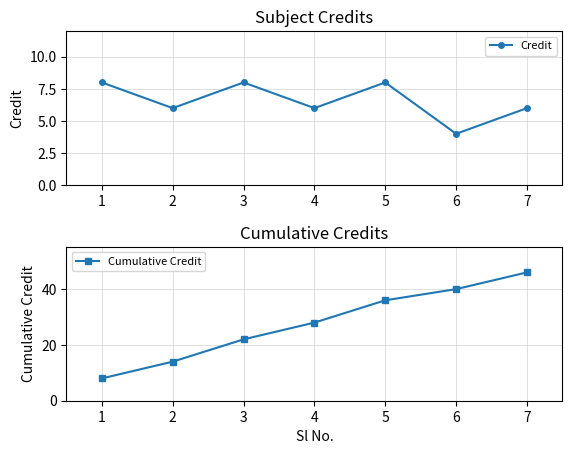

Reading left to right, extract all data points from this chart.

Credit: 1=8	2=6	3=8	4=6	5=8	6=4	7=6
Cumulative Credit: 1=8	2=14	3=22	4=28	5=36	6=40	7=46